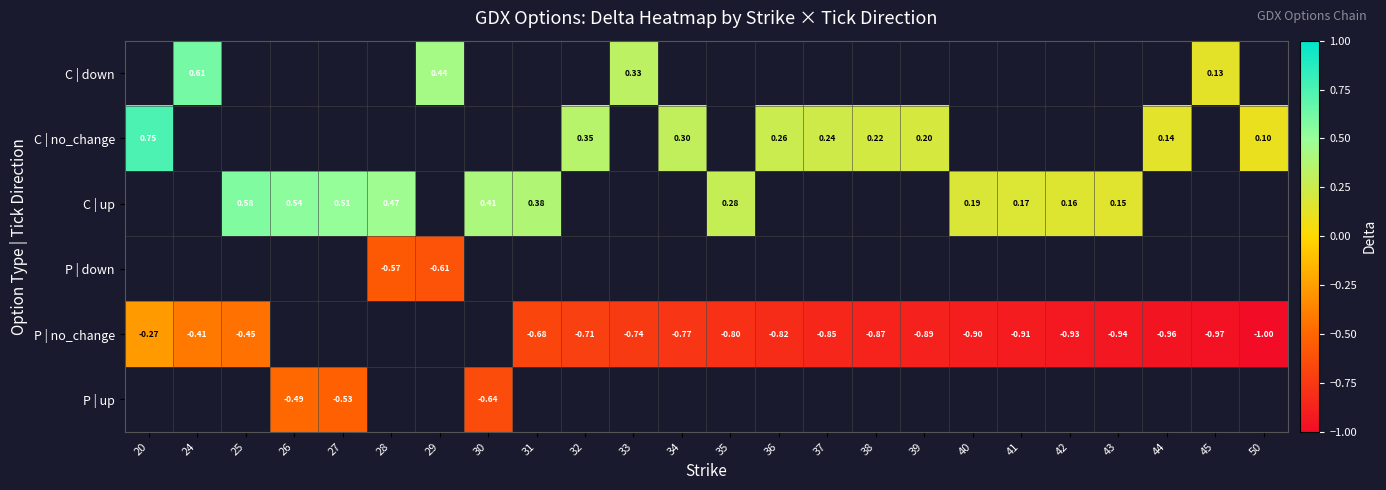

Which has a higher value, 29 or 45?

29